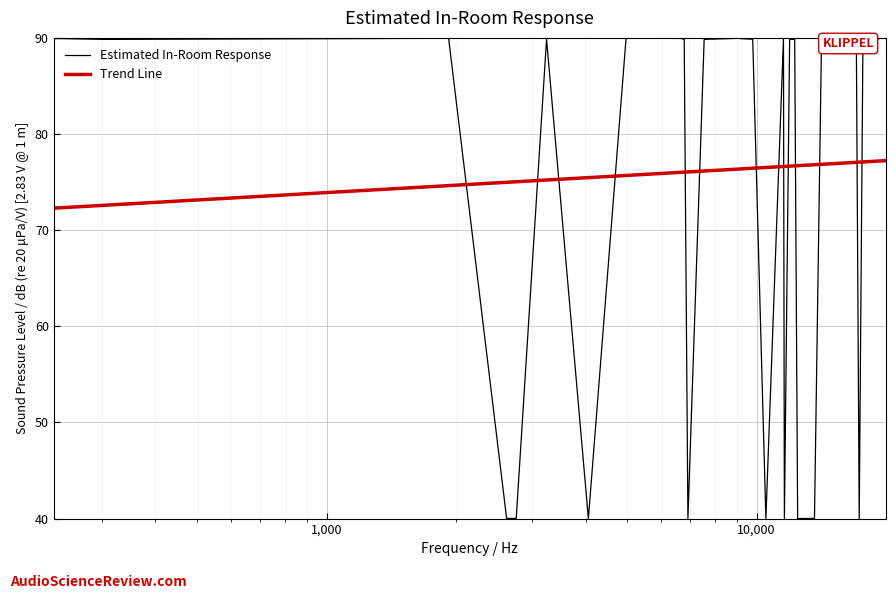

How many times do Estimated In-Room Response and Trend Line cross each other?

14